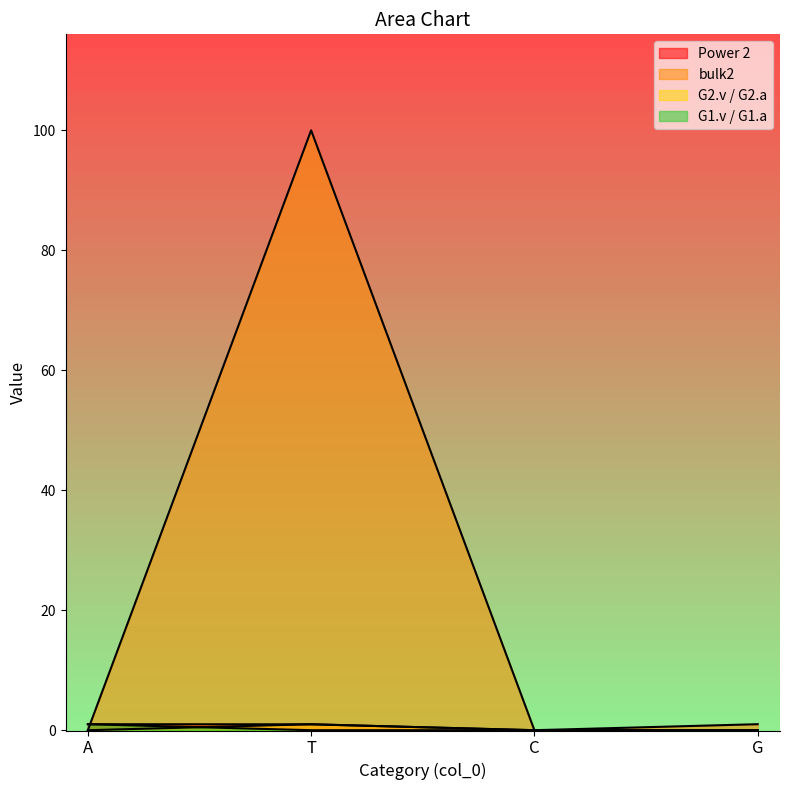

Which category has the lowest value in the G1.v / G1.a series?

T